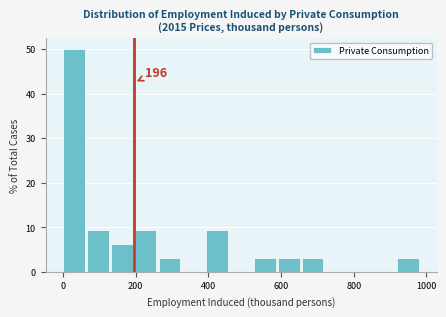

Around what value on the x-axis is the tallest bar? Give the approximate position of its centre, as read against the axis.

40